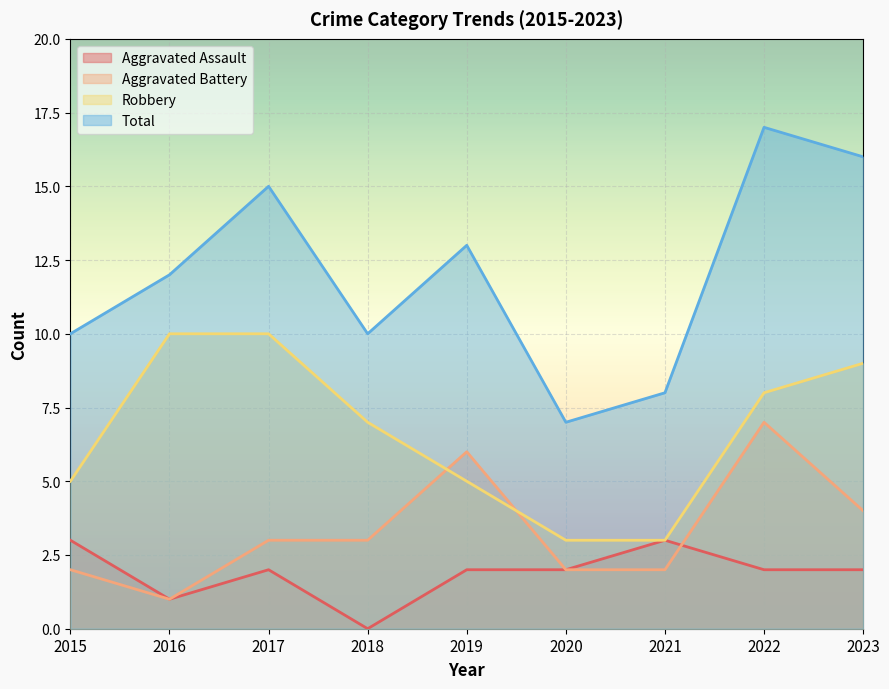

How many data points in Robbery are above 7?

4